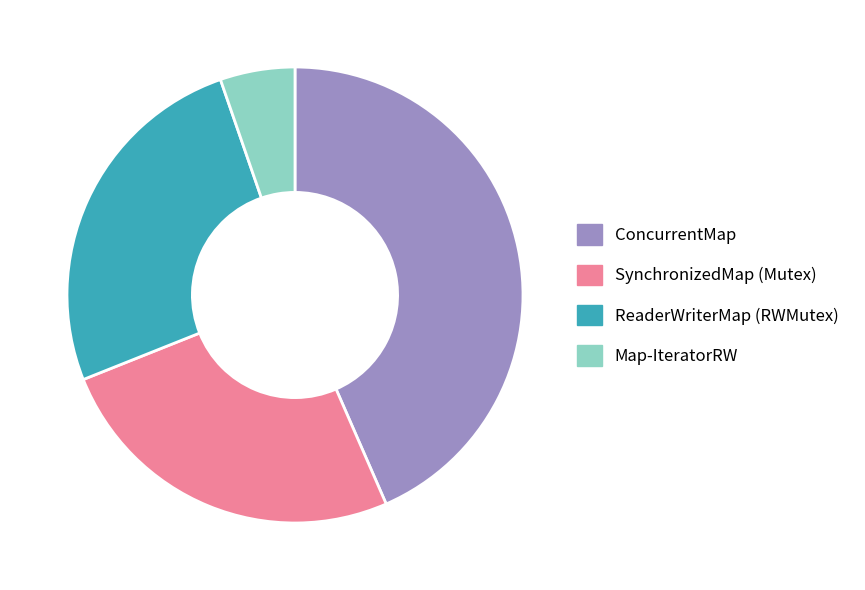

Which category has the biggest portion of the pie?

ConcurrentMap